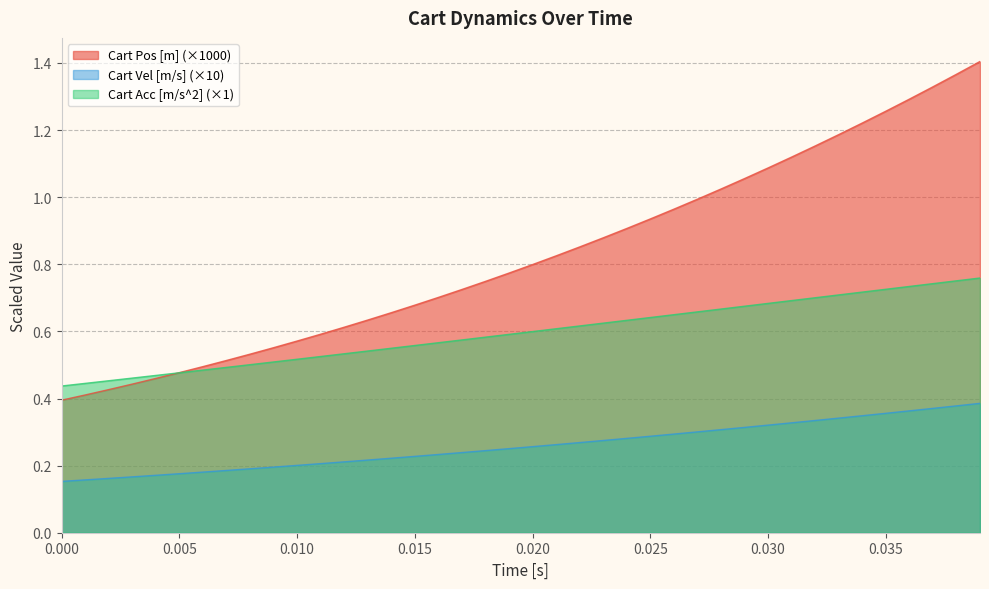

What is the value of the Cart Pos [m] point at the 39th from the left?

1.4